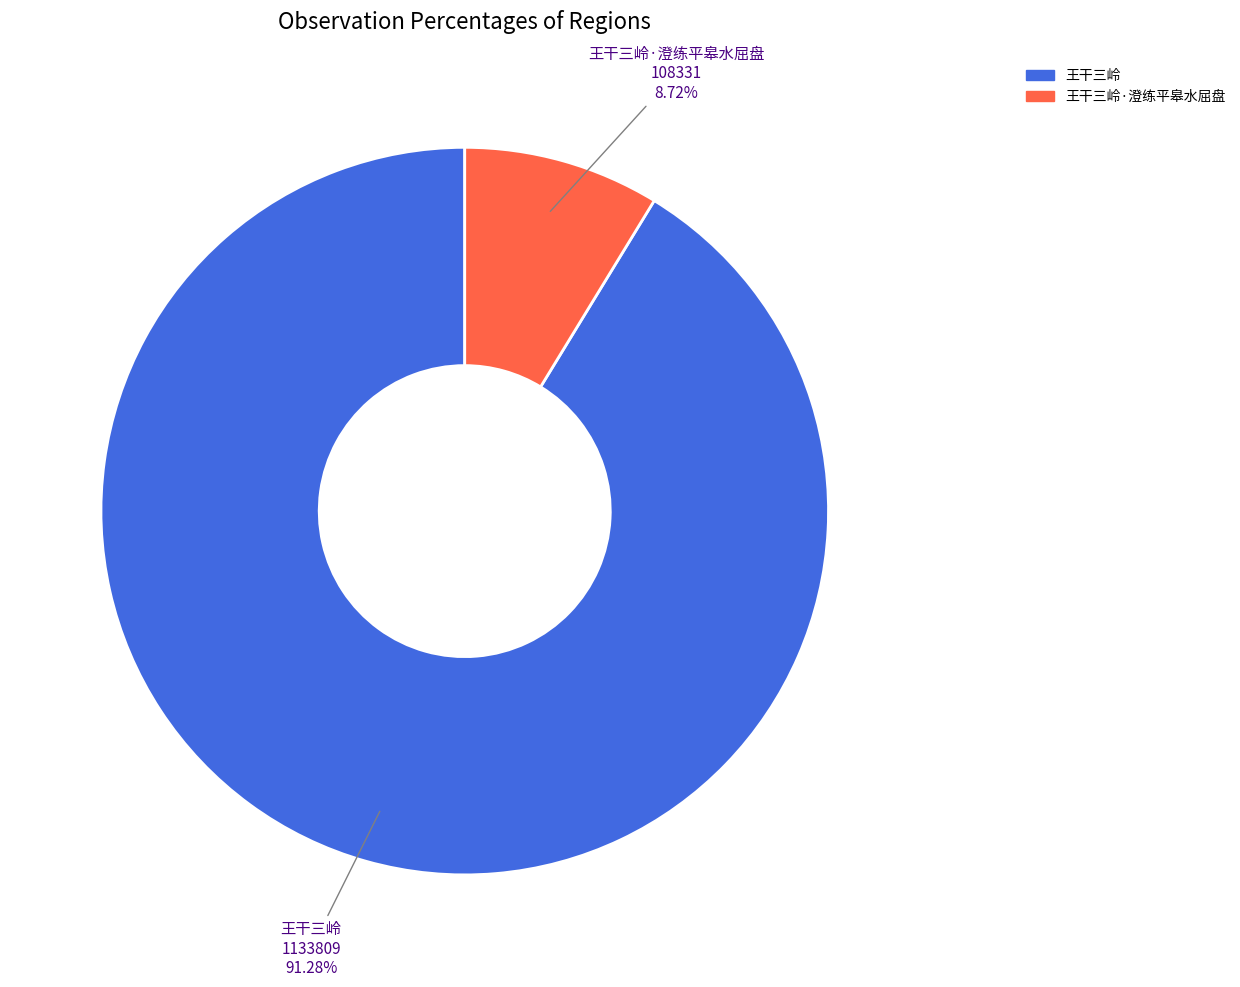

Rank the categories by value from lowest to highest.

王干三岭·澄练平皋水屈盘, 王干三岭